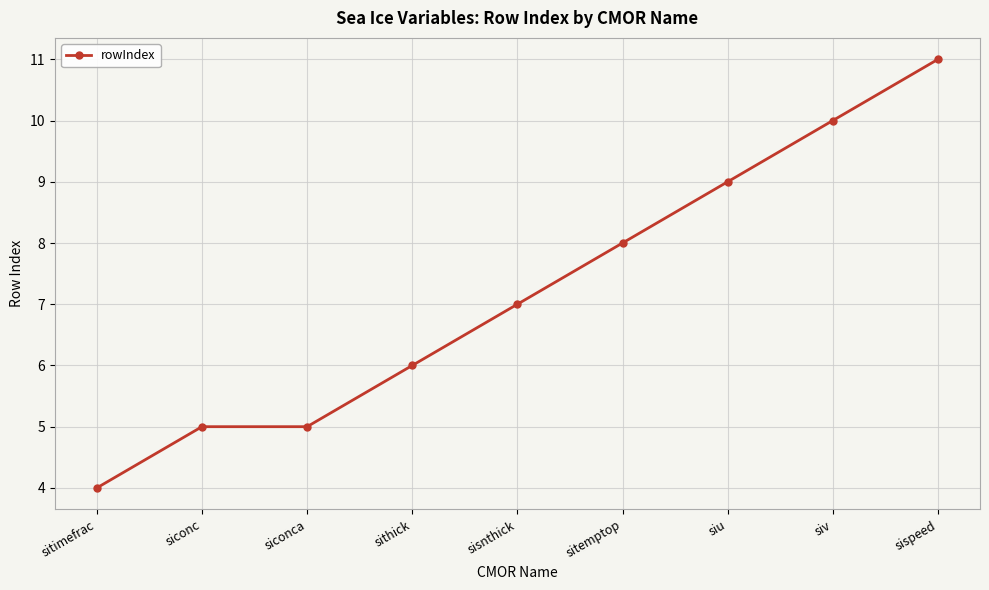

True or false: there are more than 1 points higher than both neighbors.

False